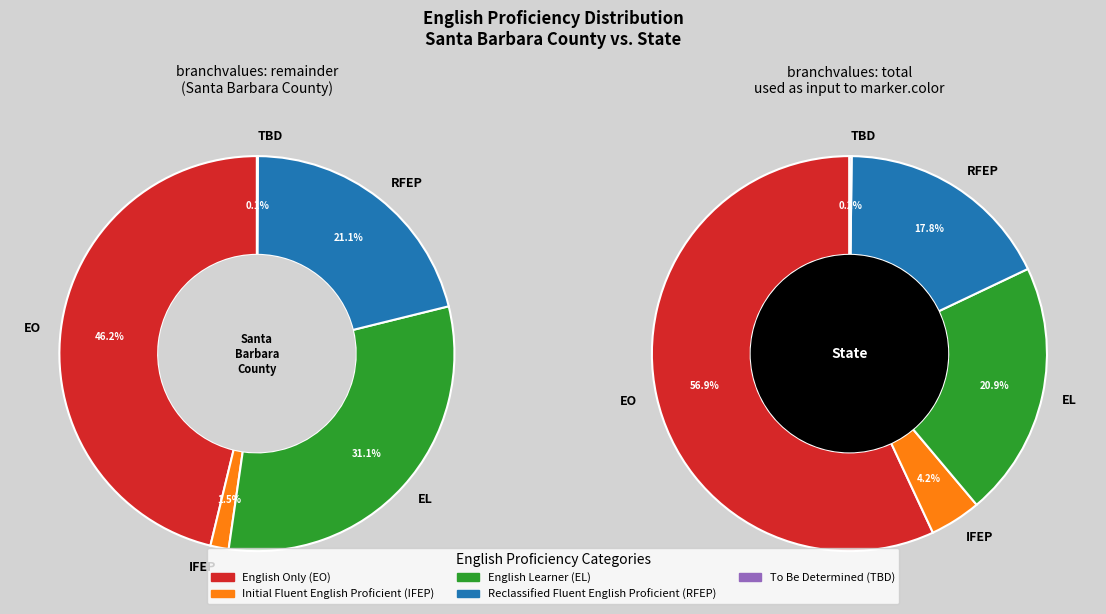

Is there a majority slice in this chart?

No